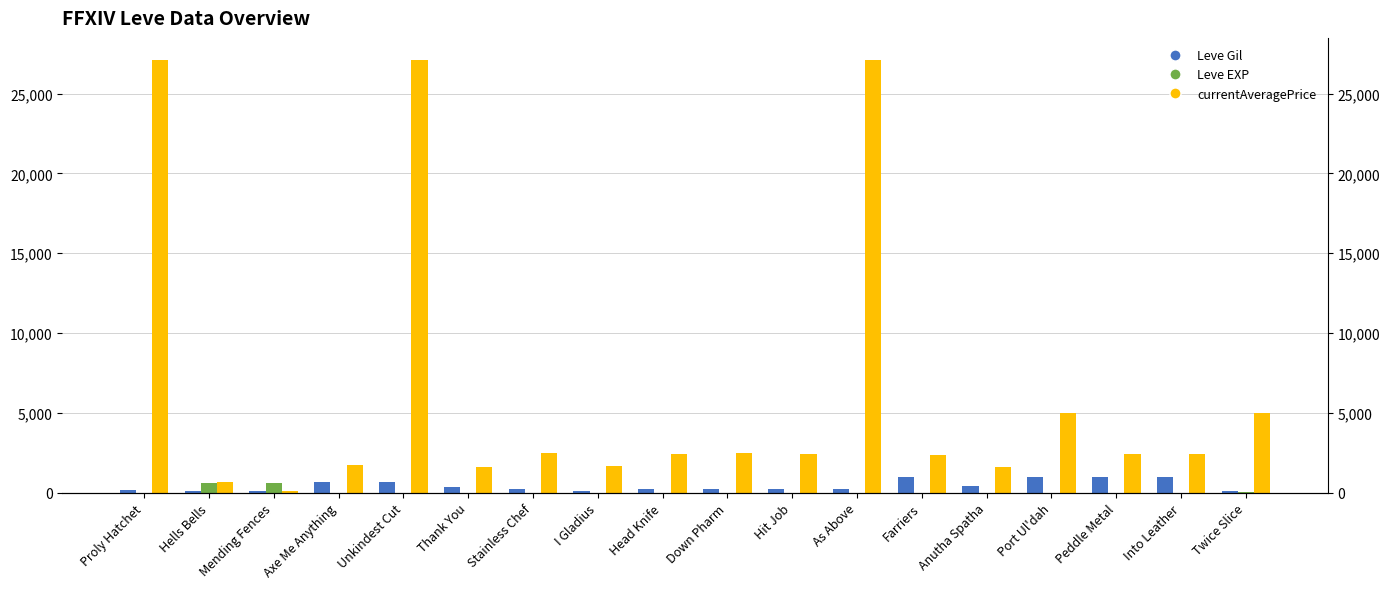

The value of Leve EXP at Thank You is 1. True or false?

True